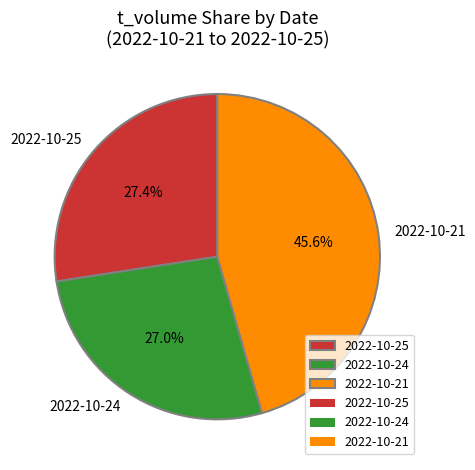

Which category has the biggest portion of the pie?

2022-10-21